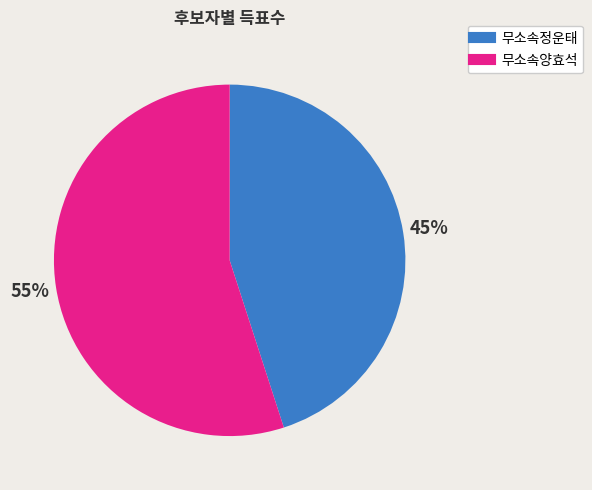

Count the number of slices in the pie.

2